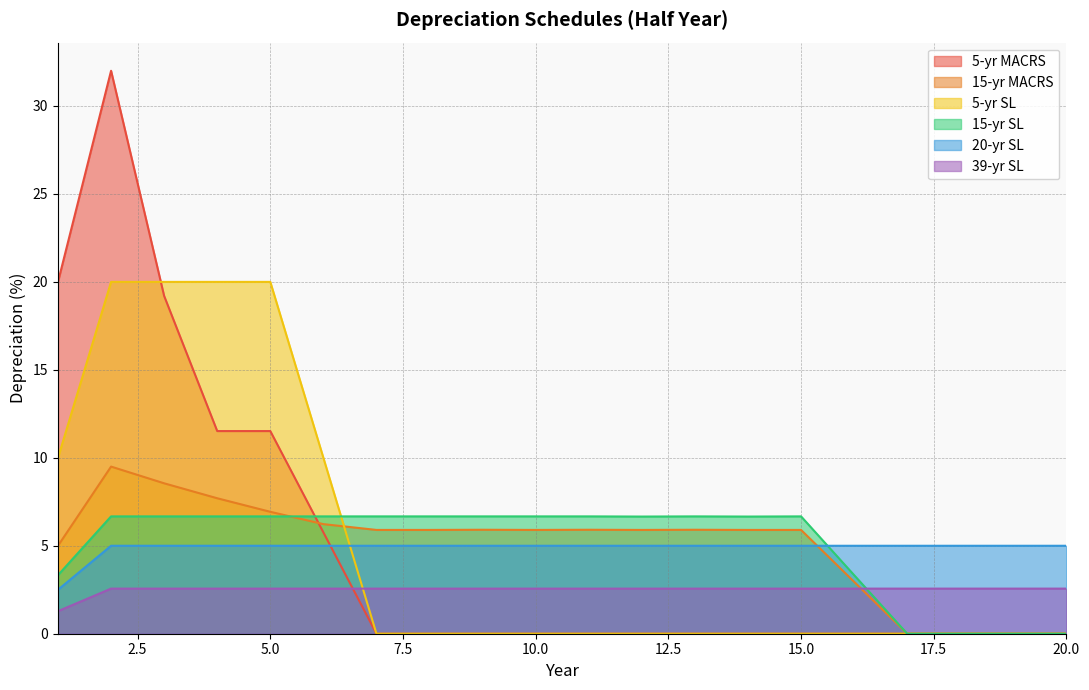

List the series in order of their peak value, highest first.

5-yr MACRS, 5-yr SL, 15-yr MACRS, 15-yr SL, 20-yr SL, 39-yr SL